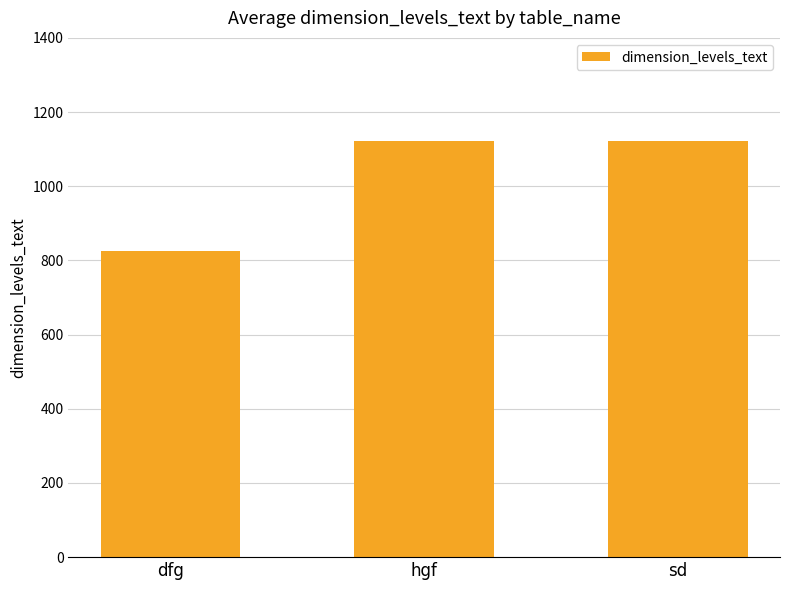

What is the change in value from dfg to hgf?

+296.3